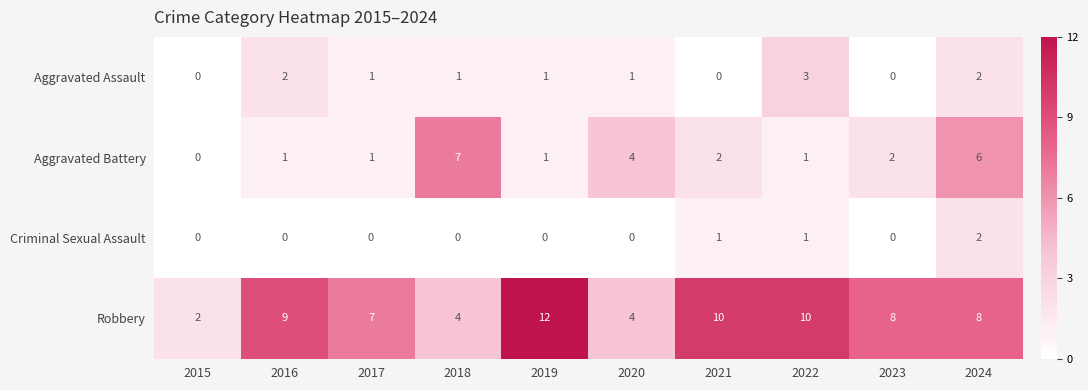

What is the difference between the maximum and minimum values in the Aggravated Assault series?

3